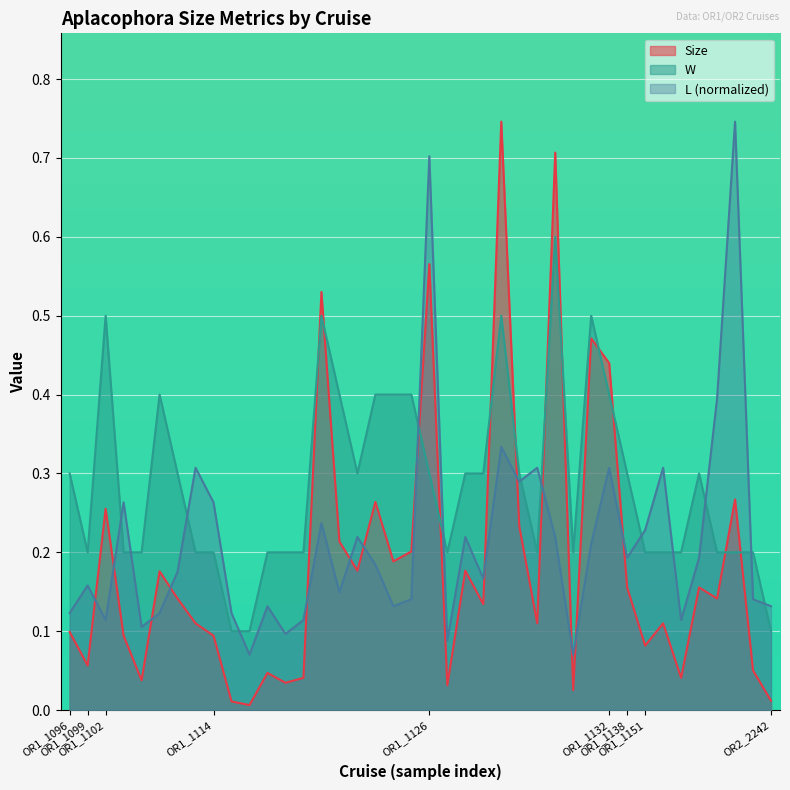

Reading right to left, what are all the values shown in this chart?

Size: 0.0	0.1	0.3	0.1	0.2	0.0	0.1	0.1	0.2	0.4	0.5	0.0	0.7	0.1	0.2	0.7	0.1	0.2	0.0	0.6	0.2	0.2	0.3	0.2	0.2	0.5	0.0	0.0	0.0	0.0	0.0	0.1	0.1	0.1	0.2	0.0	0.1	0.3	0.1	0.1
L: 0.1	0.1	0.7	0.4	0.2	0.1	0.3	0.2	0.2	0.3	0.2	0.1	0.2	0.3	0.3	0.3	0.2	0.2	0.1	0.7	0.1	0.1	0.2	0.2	0.1	0.2	0.1	0.1	0.1	0.1	0.1	0.3	0.3	0.2	0.1	0.1	0.3	0.1	0.2	0.1
W: 0.1	0.2	0.2	0.2	0.3	0.2	0.2	0.2	0.3	0.4	0.5	0.2	0.6	0.2	0.3	0.5	0.3	0.3	0.2	0.3	0.4	0.4	0.4	0.3	0.4	0.5	0.2	0.2	0.2	0.1	0.1	0.2	0.2	0.3	0.4	0.2	0.2	0.5	0.2	0.3